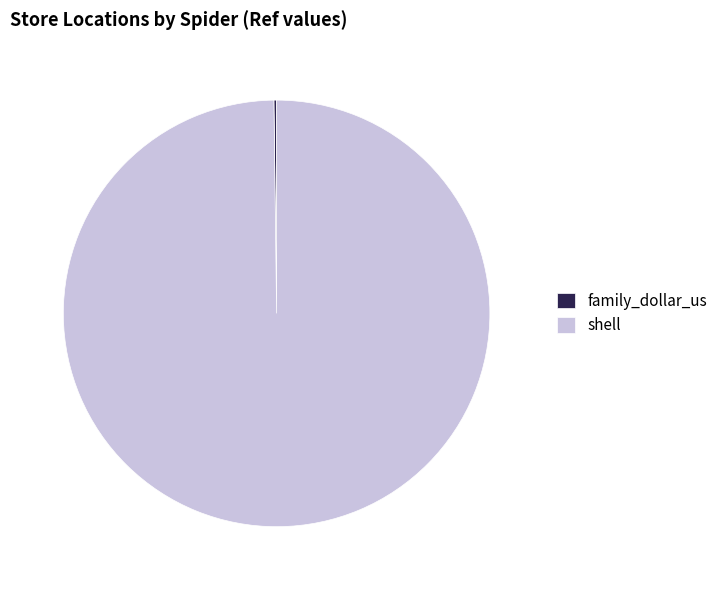

Which slice is the largest?

shell